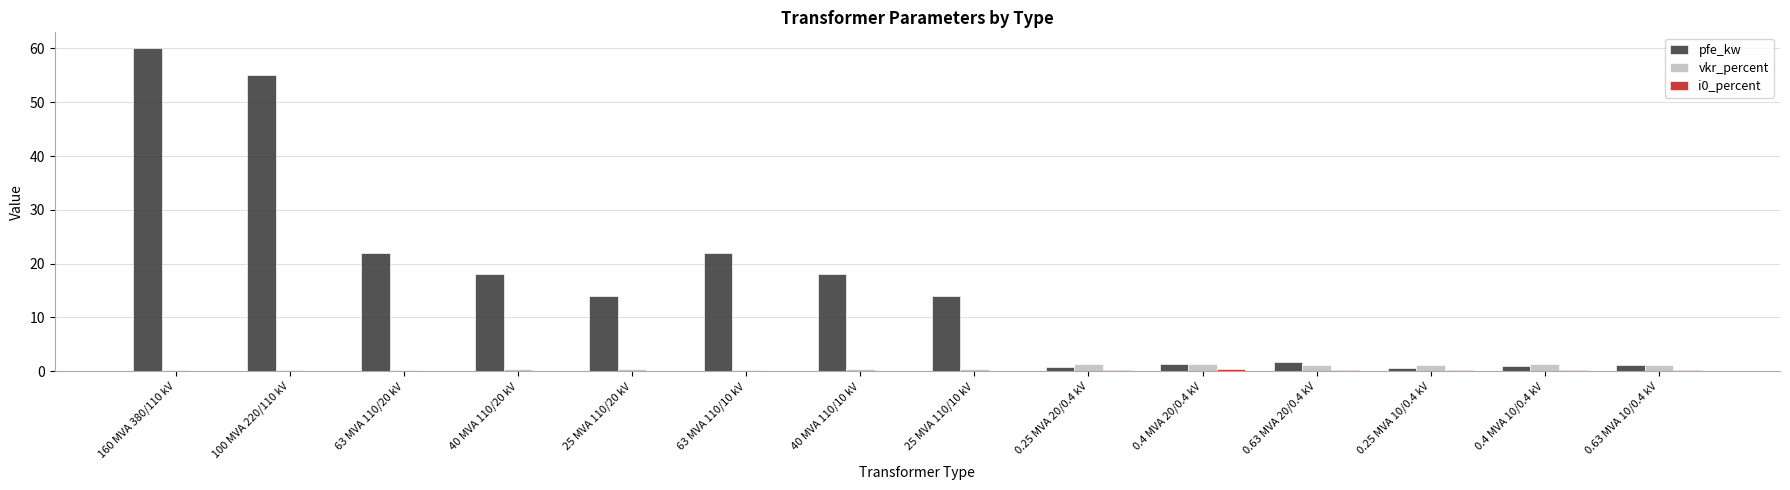

How many categories are shown in the chart?

14